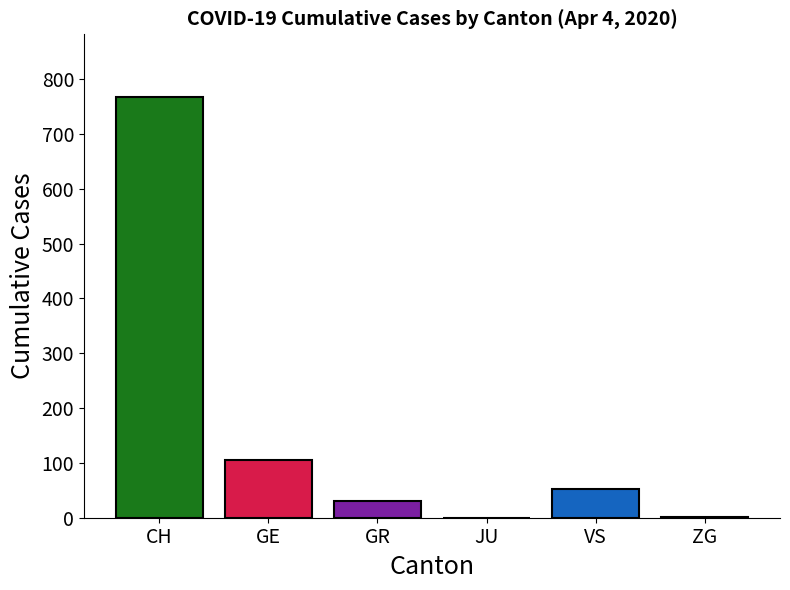

At 37, list the series in order from largest to smallest.

CH, GE, VS, GR, ZG, JU